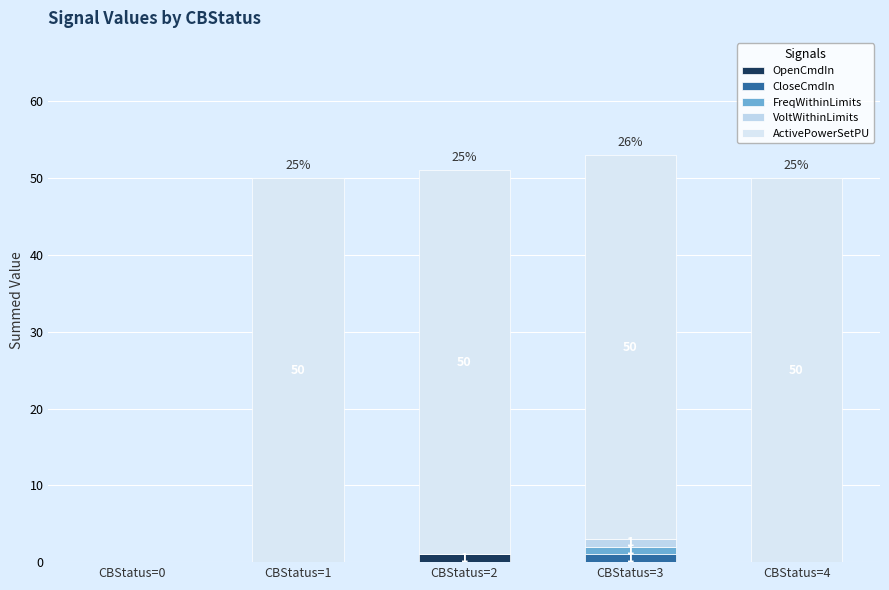

The CloseCmdIn series shows -1 at CBStatus=4. True or false?

False